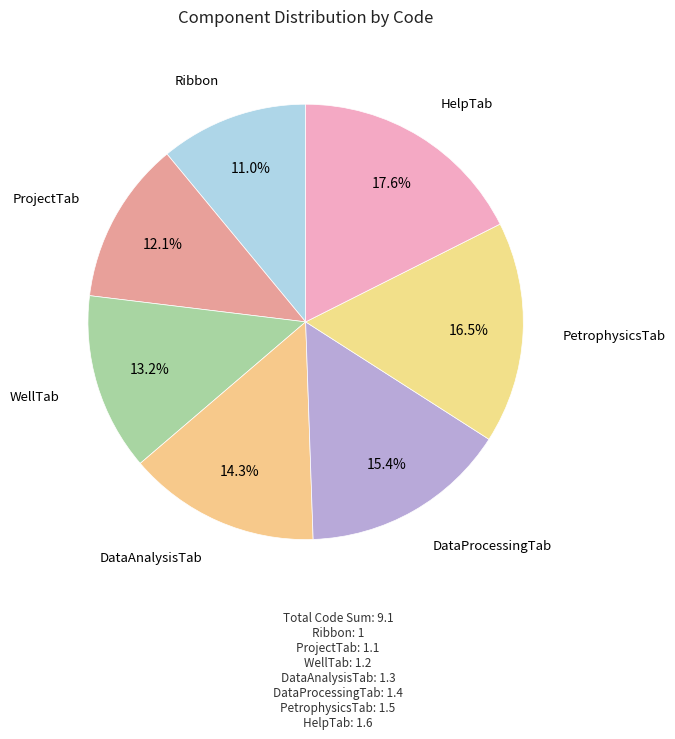

Count the number of slices in the pie.

7